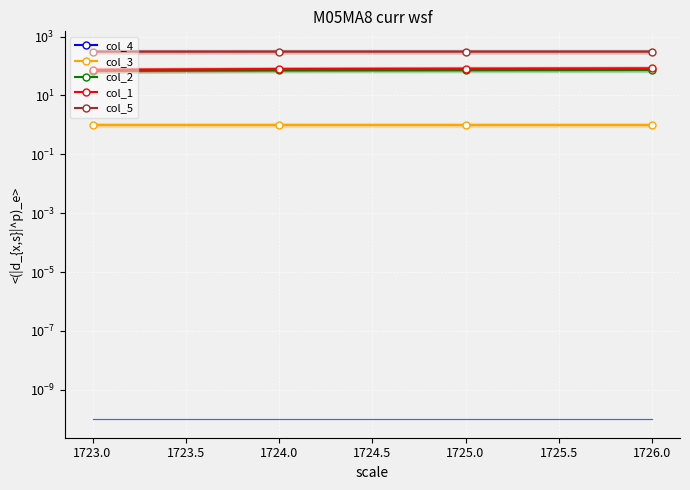

What is the sum of all col_1 values?

317